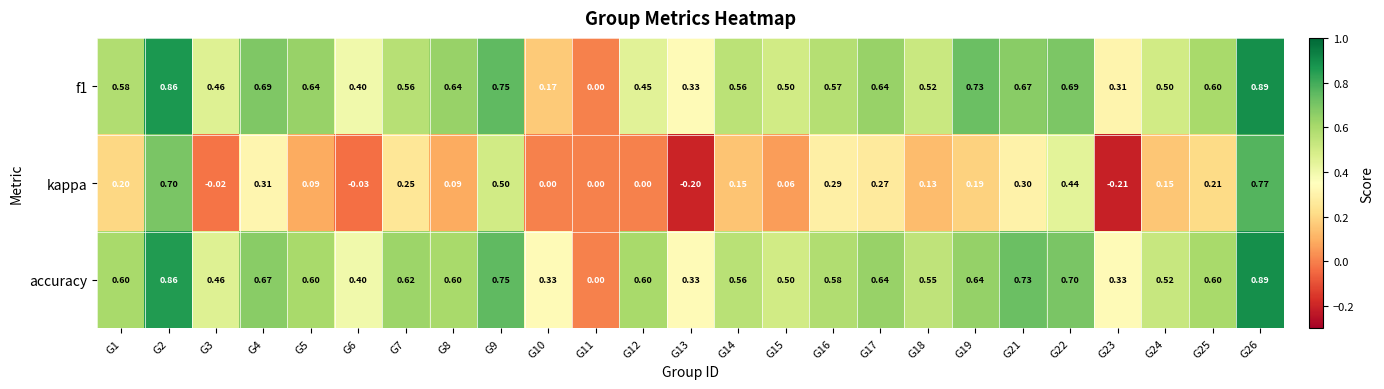

Which series has the largest total across all categories?

accuracy